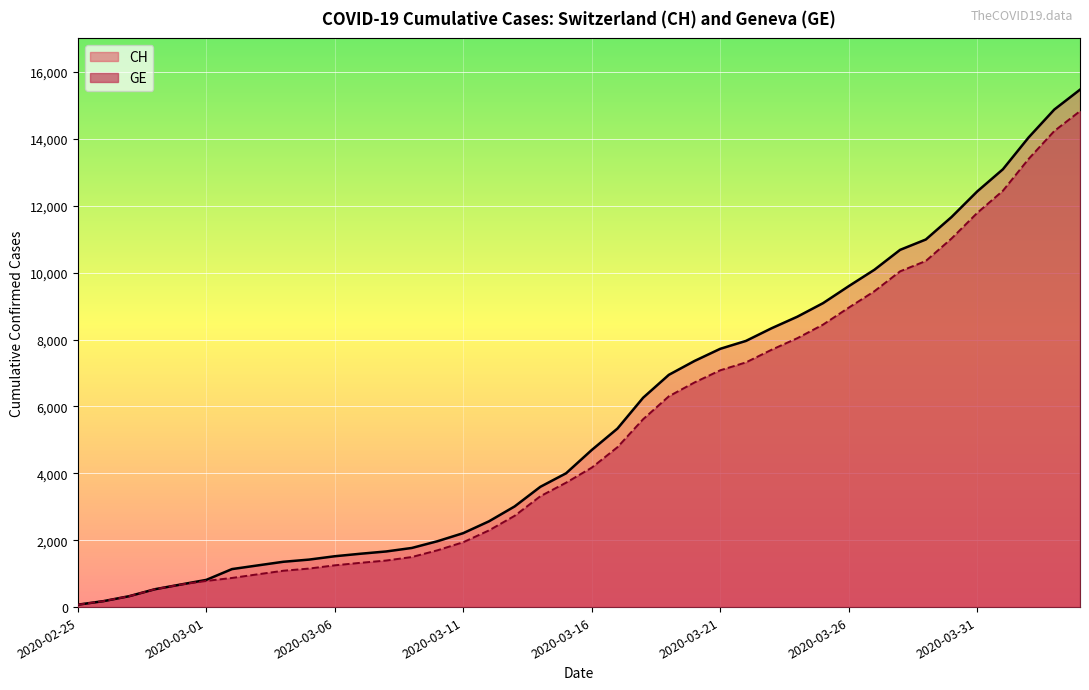

At which label does CH (line) reach its minimum?

2020-02-25